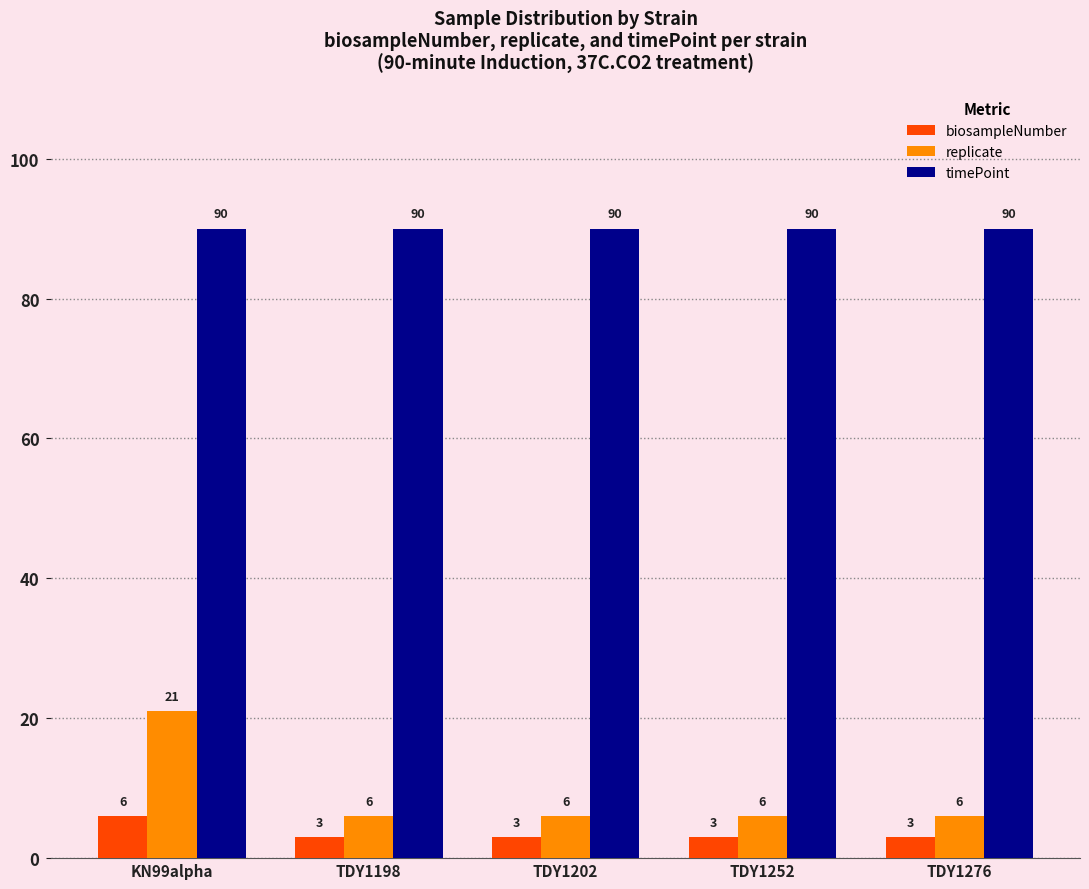

Is it true that replicate equals 10 at TDY1252?

False